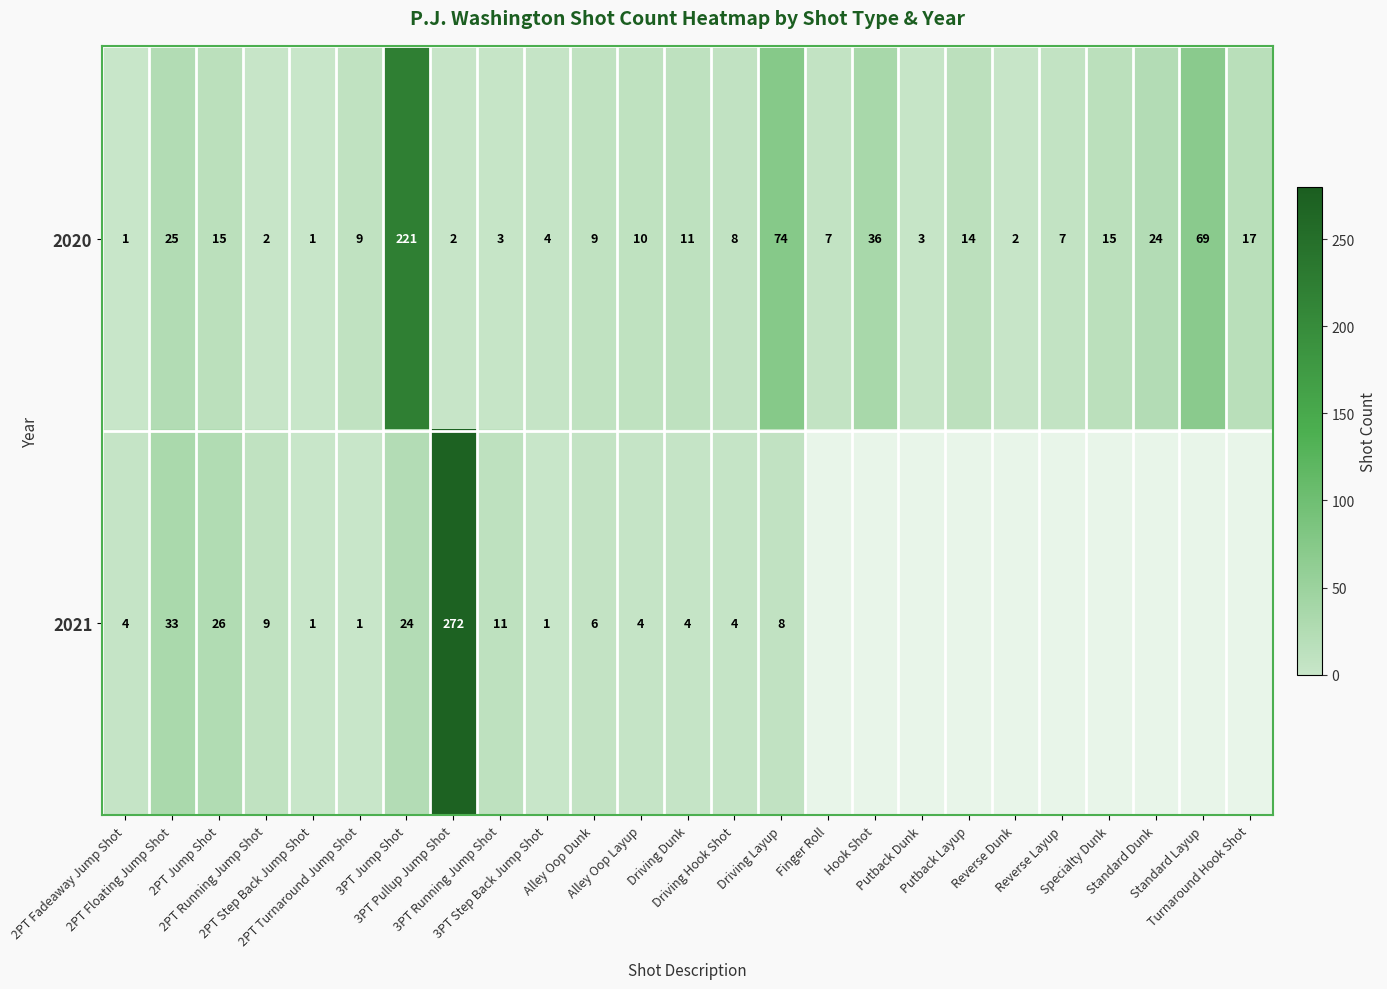

Which has a higher value, 2PT Step Back Jump Shot or Driving Dunk?

Driving Dunk